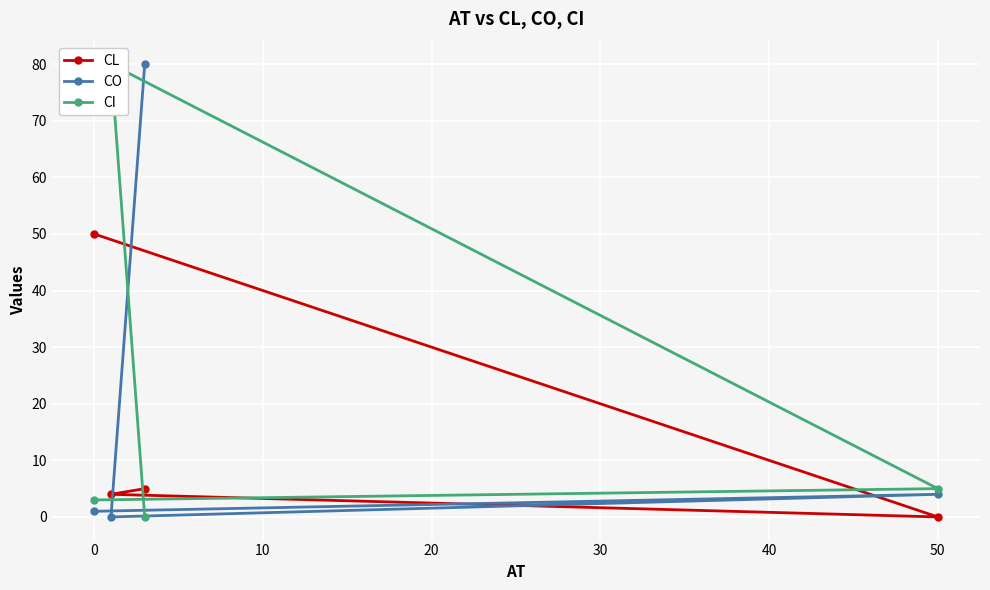

Is it true that CL equals 33 at 50?

False